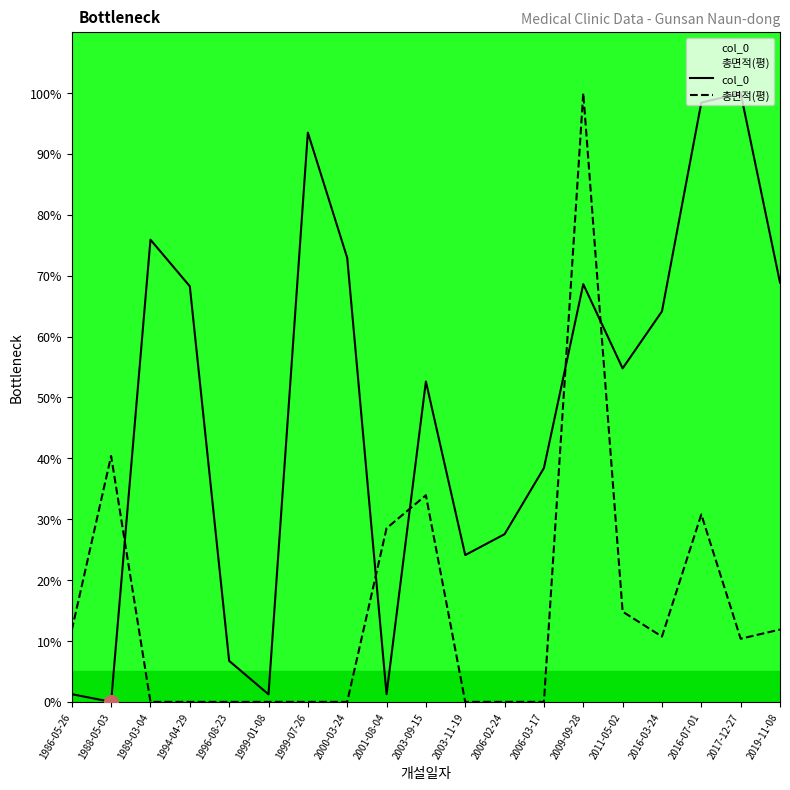

How many intersections are there between col_0 and 총면적(평)?

5